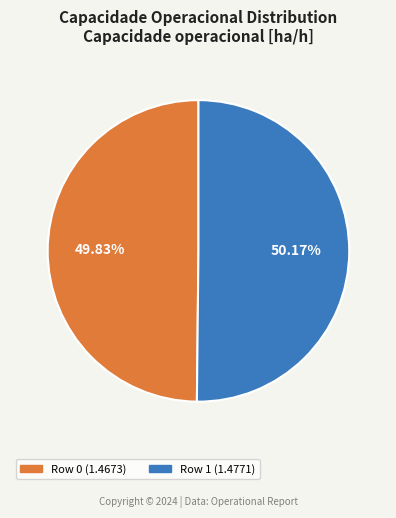

Is there any slice that represents more than half of the pie?

Yes